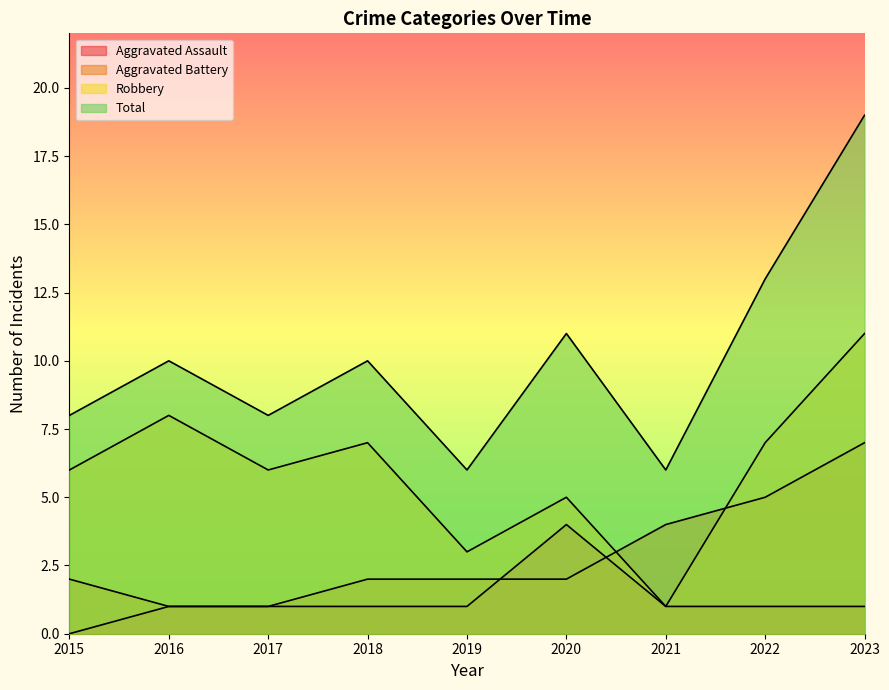

At which label is Total closest to 12?

2020